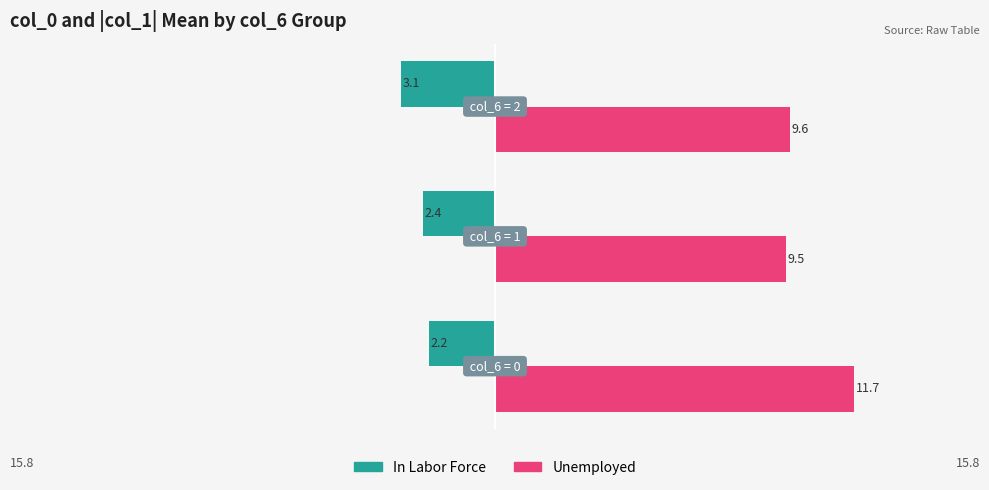

At how many categories does at least one series exceed 1?

3